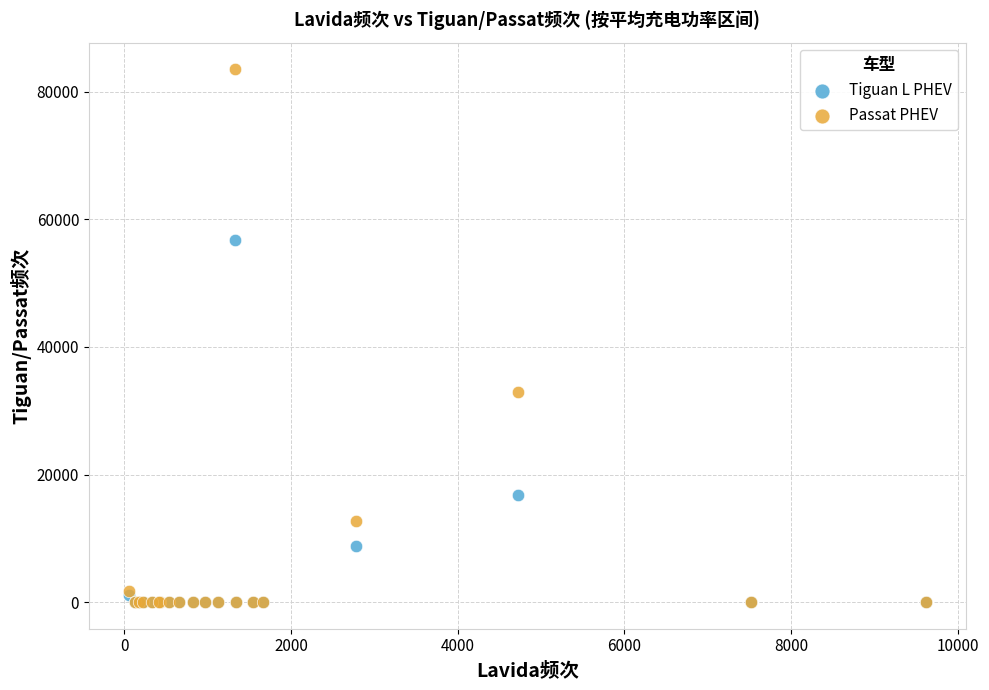

Across all series, what Y value is closest to 41776?

32868